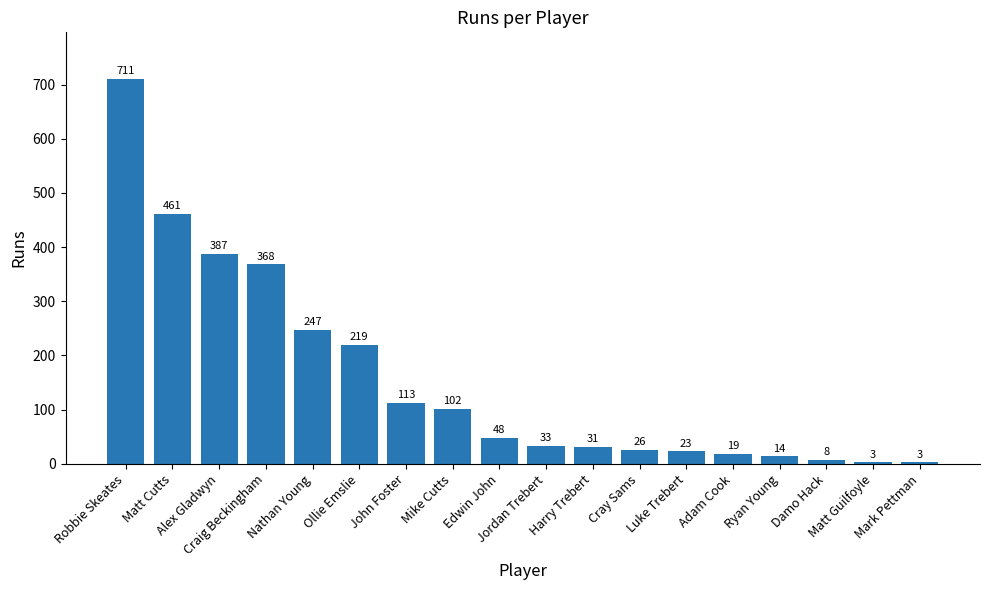

Reading left to right, transcribe all the data shown in this chart.

711	461	387	368	247	219	113	102	48	33	31	26	23	19	14	8	3	3